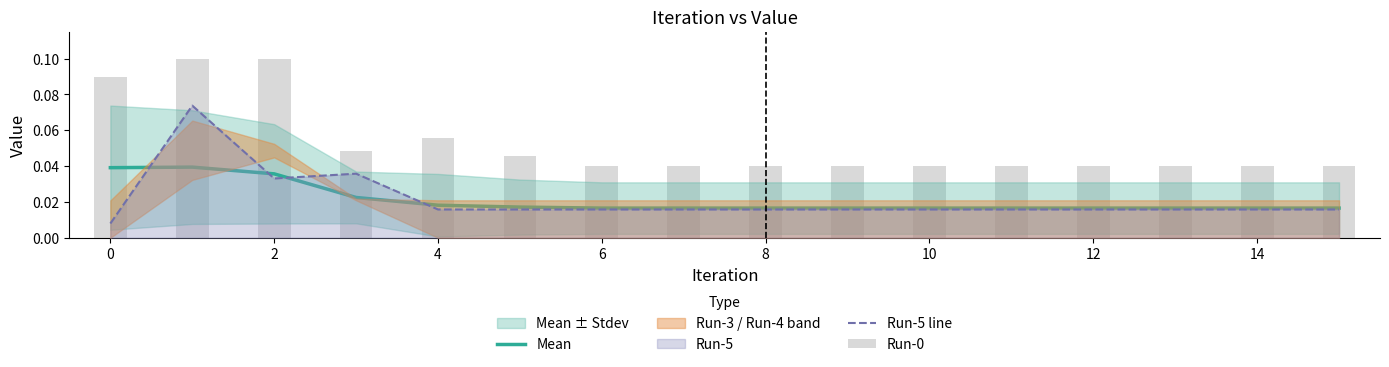

Count the Run-5 line values in the range 0 to 1.

16